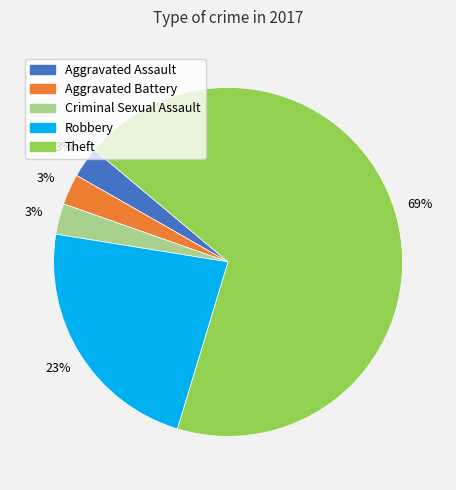

Is there a majority slice in this chart?

Yes